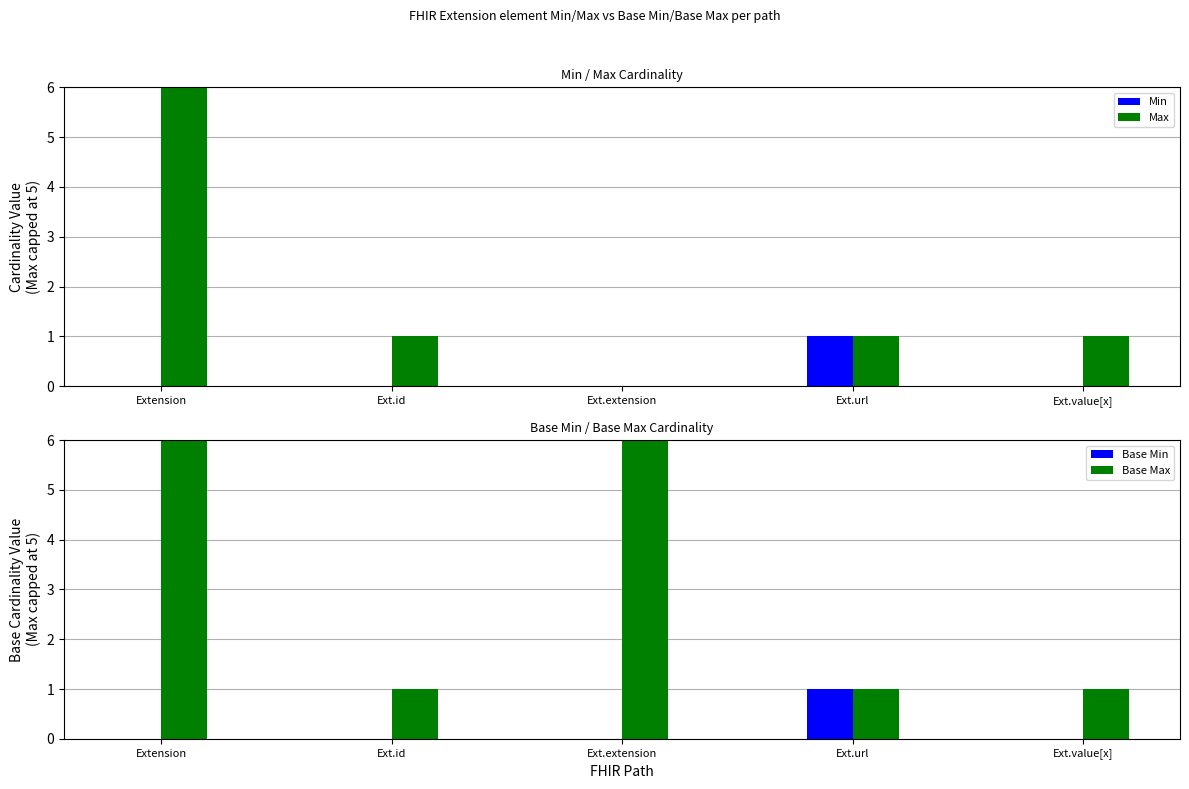

The value of Min at Extension is 0. True or false?

True